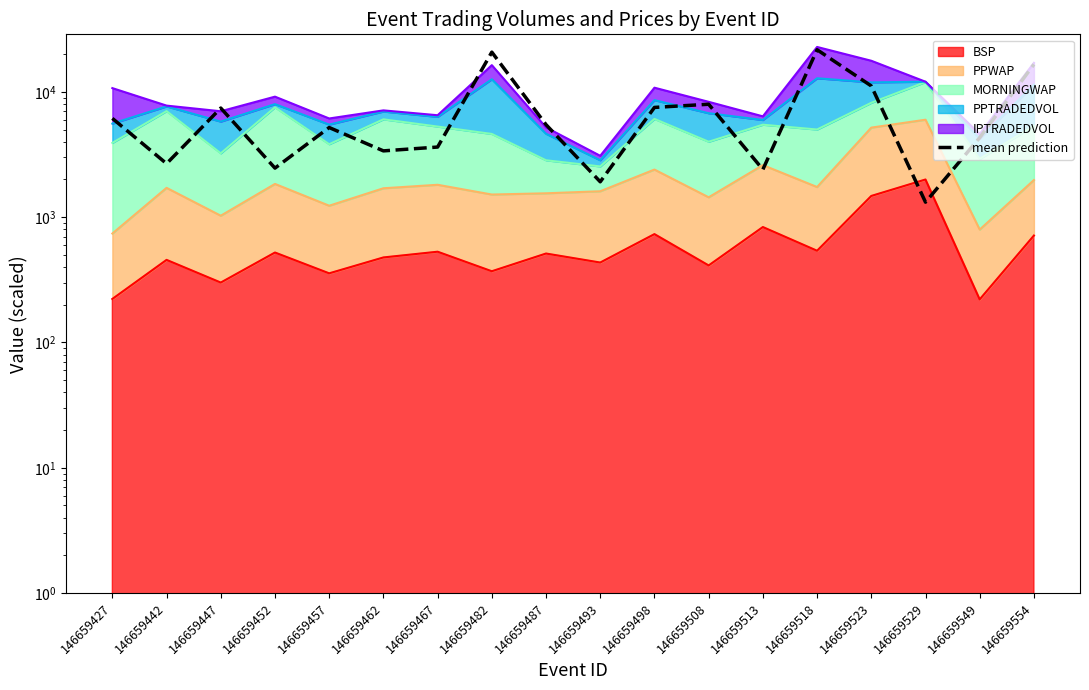

How many interior local valleys (lower than both neighbors) does the data have?

6